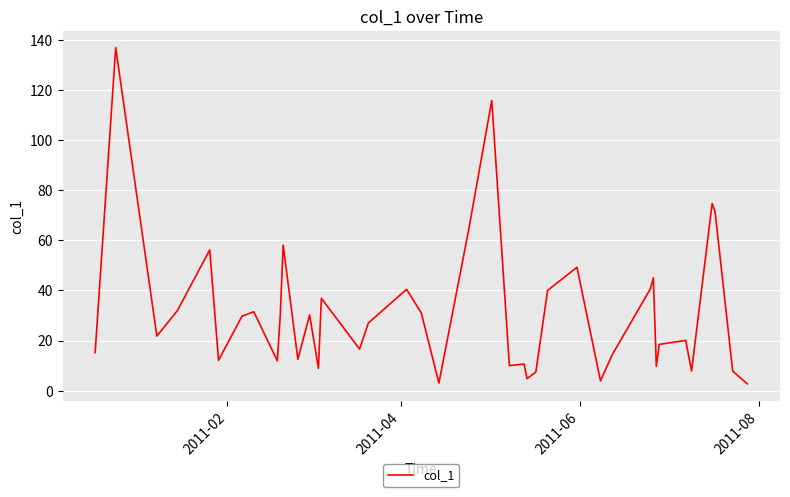

What is the difference between the maximum and minimum values?

134.3